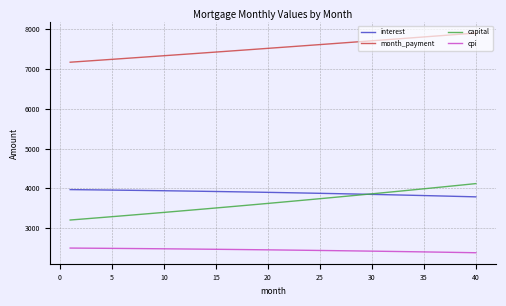

What is the greatest value displayed?

7905.2